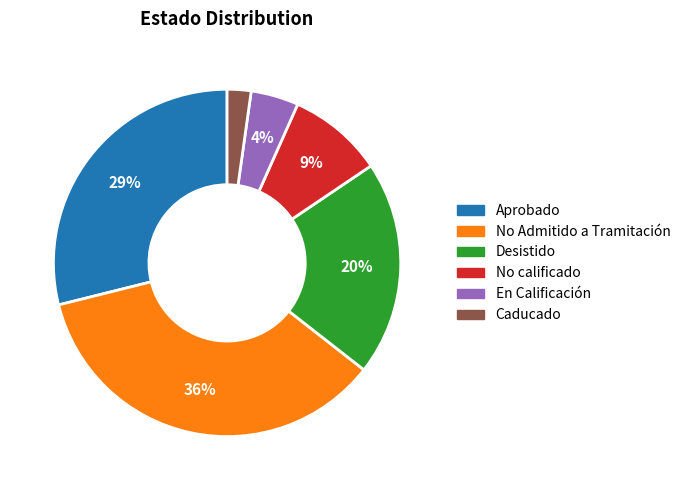

Between Desistido and En Calificación, which is larger?

Desistido